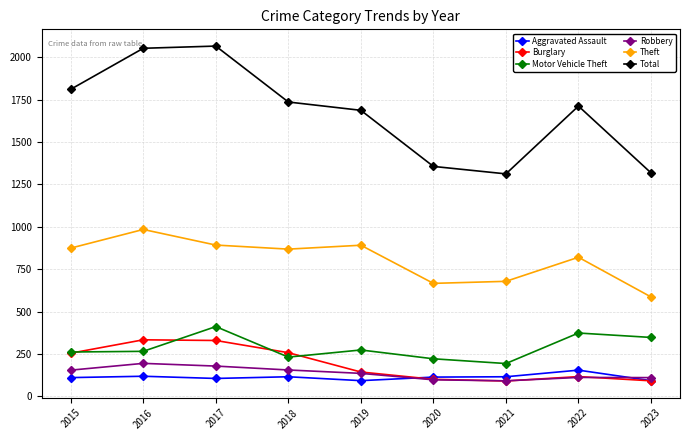

True or false: Total and Theft intersect in this chart.

False